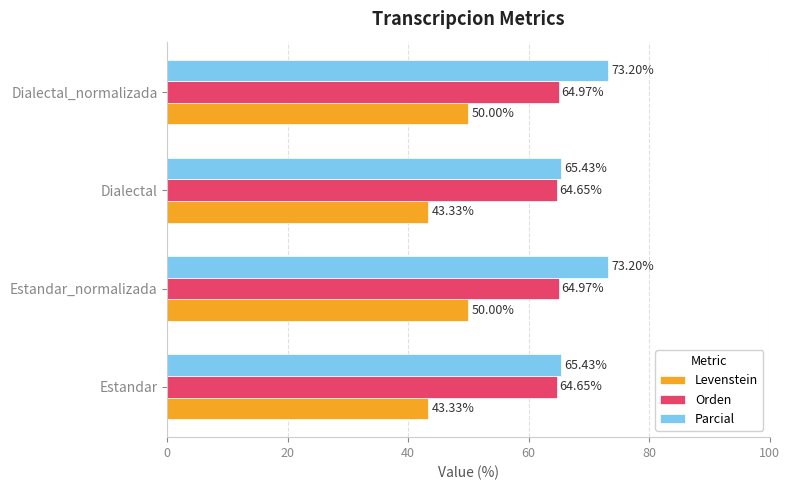

What is the spread (max minus min) of values at Estandar_normalizada?

23.2